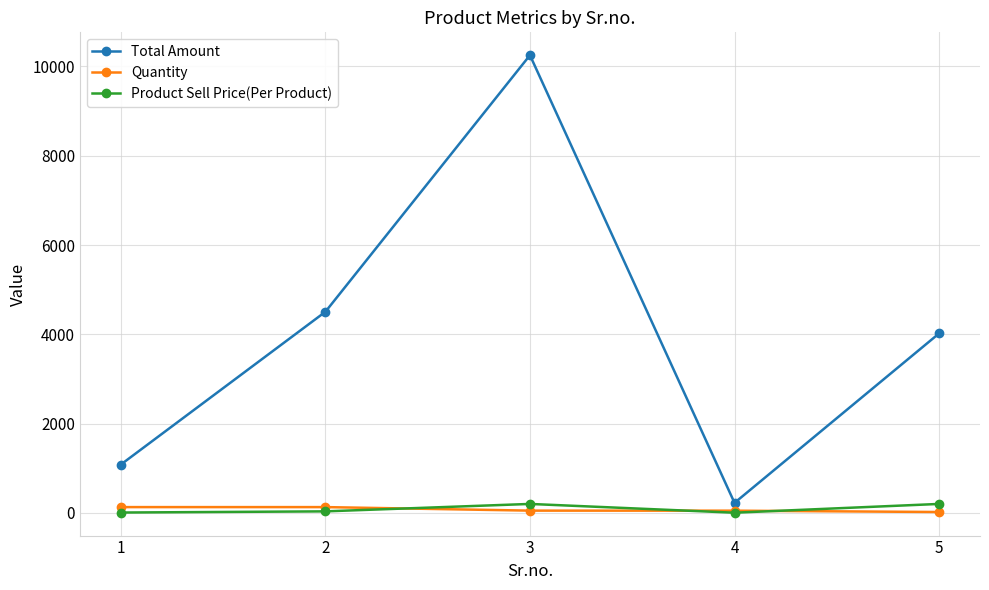

What is the average value of the Product Sell Price(Per Product) series?

89.9